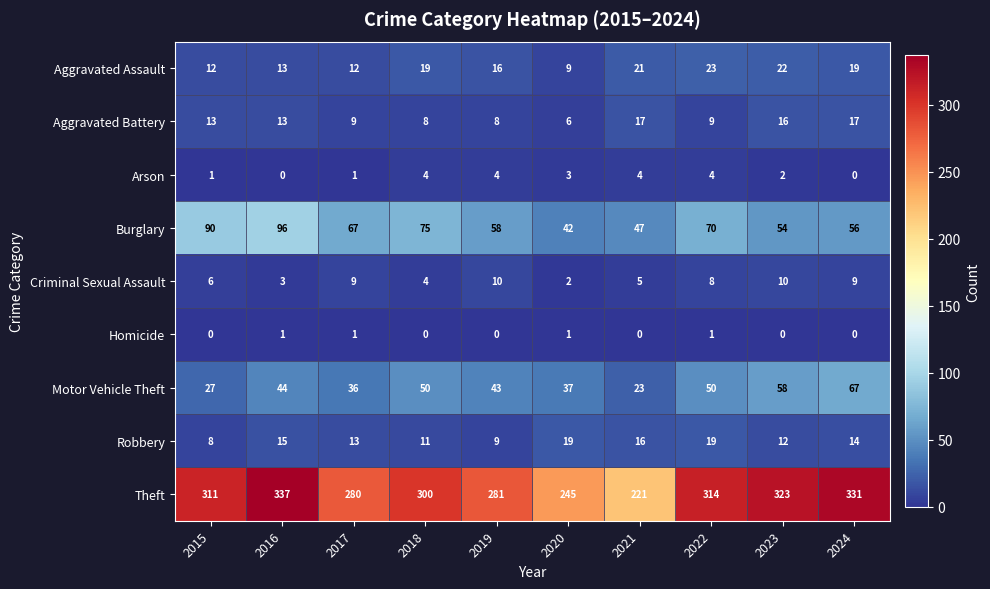

The Motor Vehicle Theft series shows 58 at 2023. True or false?

True